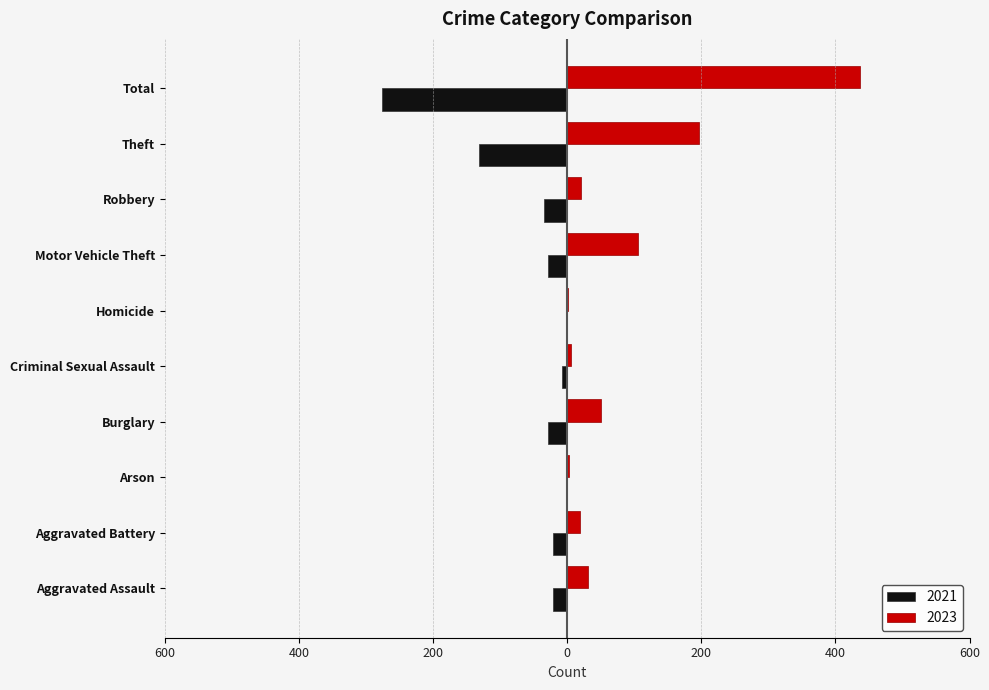

At which category is the sum across all series the highest?

Total